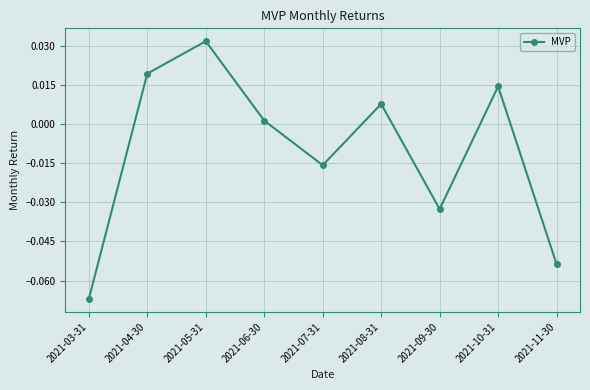

What is the difference between the maximum and second lowest values?

0.1